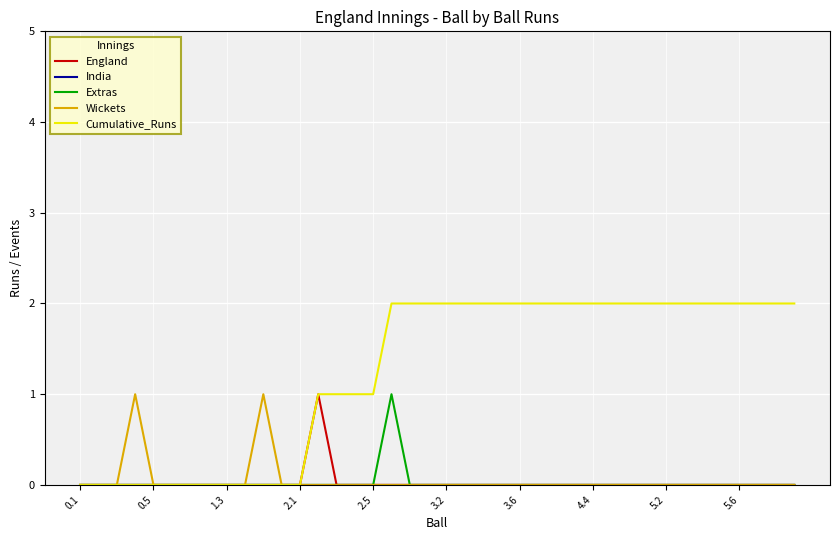

Which series has the largest range (max minus min)?

Cumulative_Runs